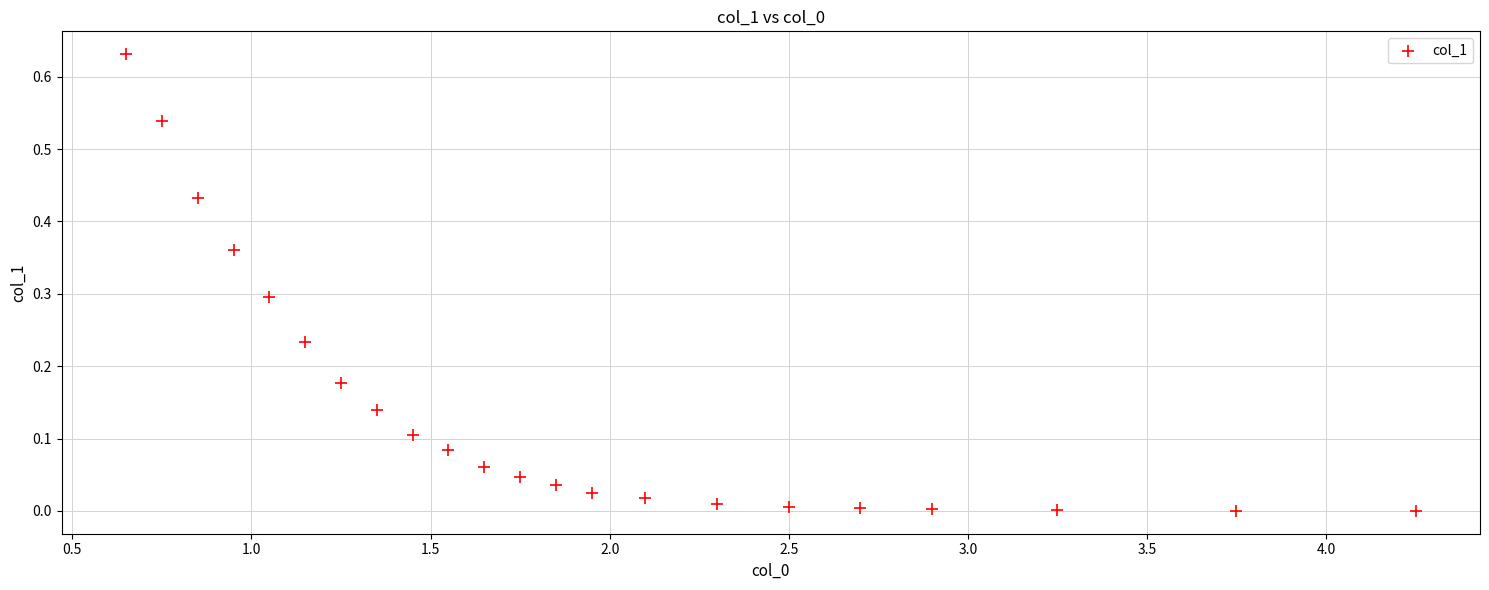

Count the number of points in this scatter plot.

22